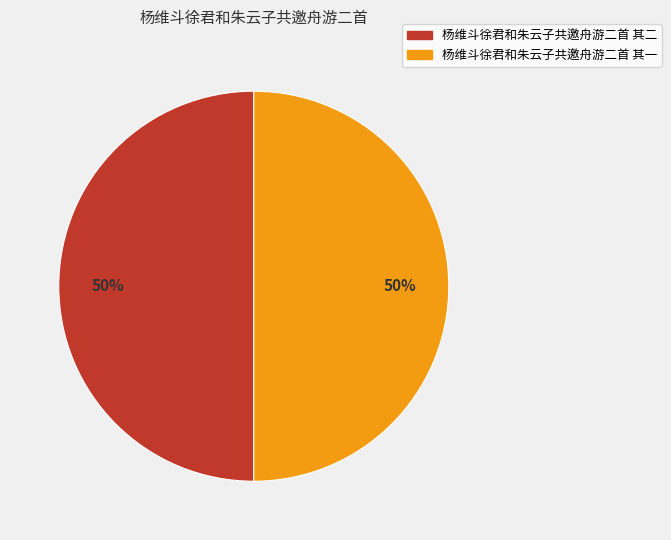

What is the ratio of the value at 杨维斗徐君和朱云子共邀舟游二首 其二 to the value at 杨维斗徐君和朱云子共邀舟游二首 其一?

1.0